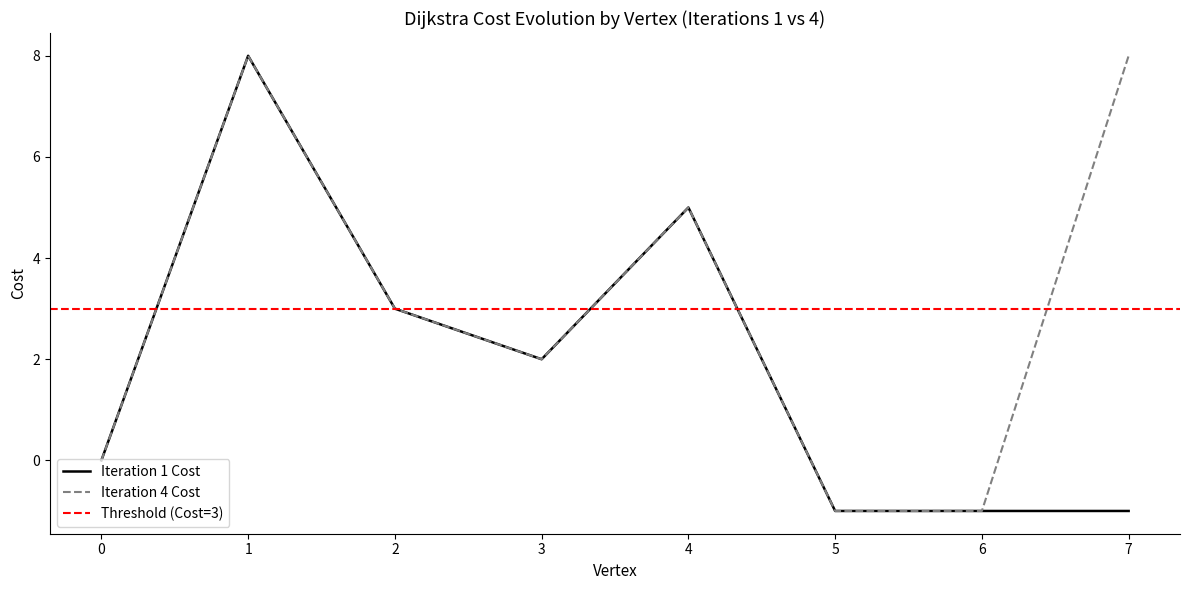

Reading right to left, list all the values displayed in this chart.

Iteration 1 Cost: 7=-1	6=-1	5=-1	4=5	3=2	2=3	1=8	0=0
Iteration 4 Cost: 7=8	6=-1	5=-1	4=5	3=2	2=3	1=8	0=0